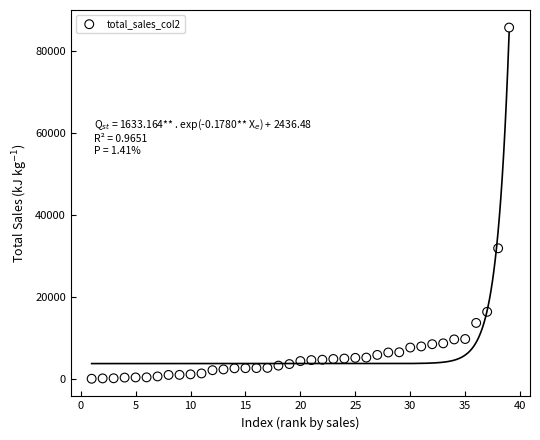

What is the range of X values (max minus min)?

38.0